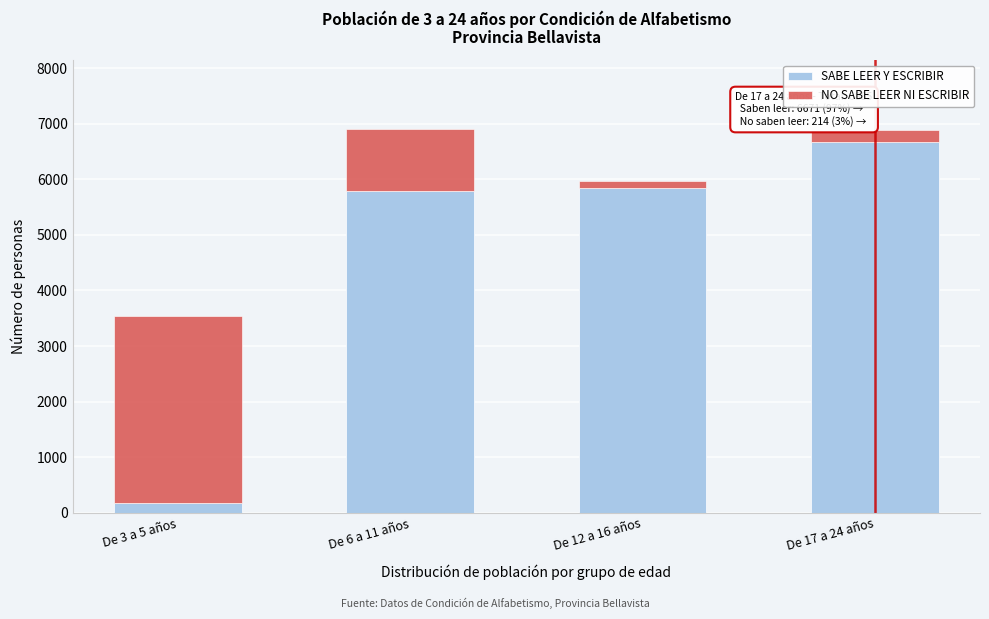

Reading left to right, transcribe the values for SABE LEER Y ESCRIBIR.

De 3 a 5 años=167	De 6 a 11 años=5785	De 12 a 16 años=5843	De 17 a 24 años=6671